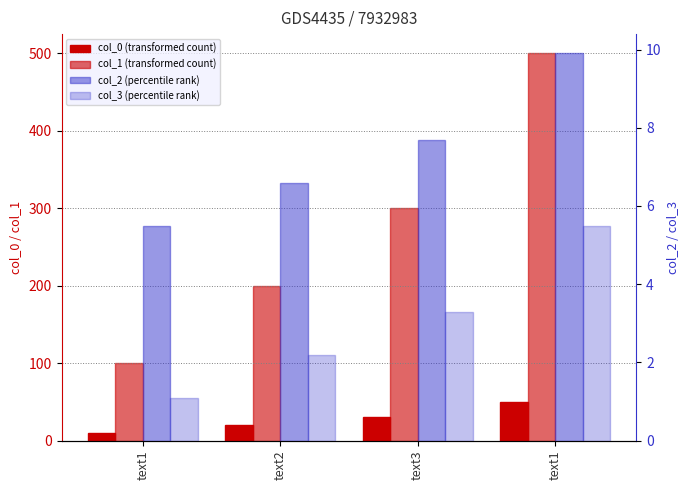

What is the label of the 1st bar from the right?

text1